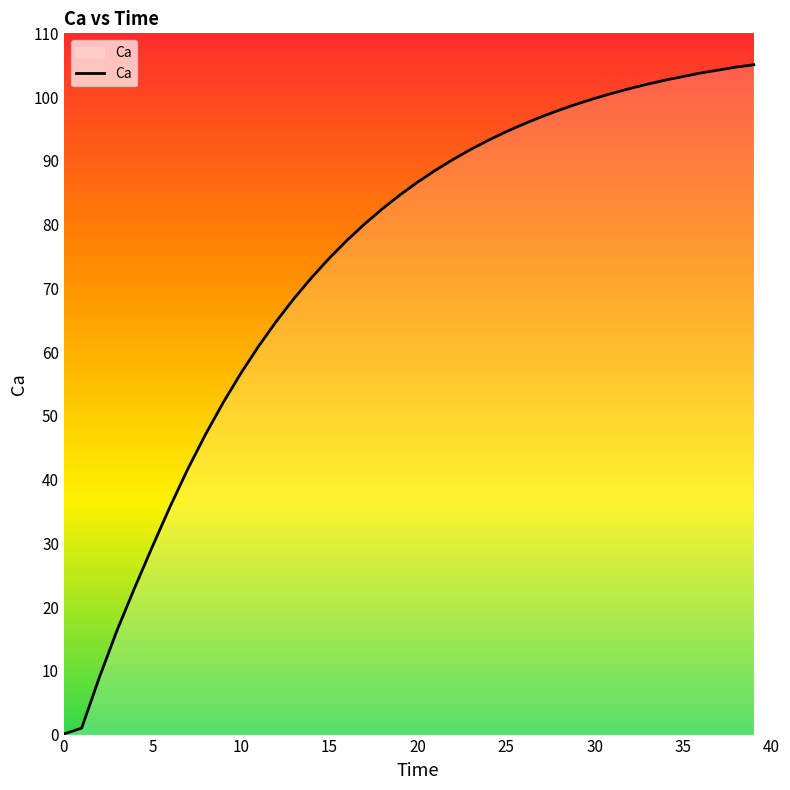

What is the maximum value shown in the chart?

105.1